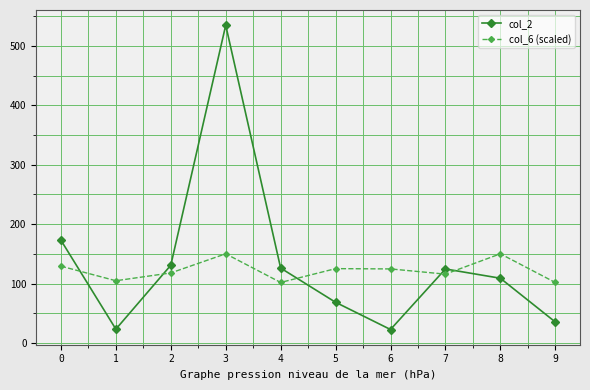

What are all the series names shown in the legend?

col_2, col_6 (scaled)